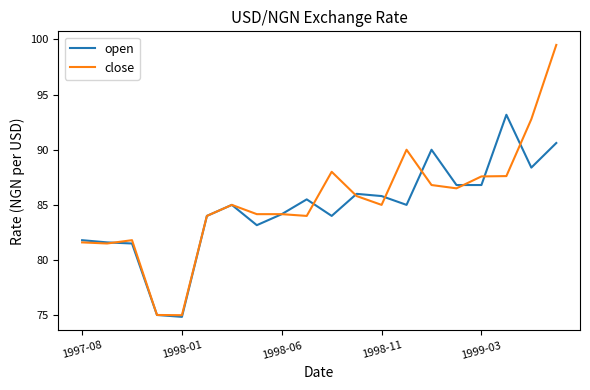

List the series in order of their overall mean, lowest first.

open, close